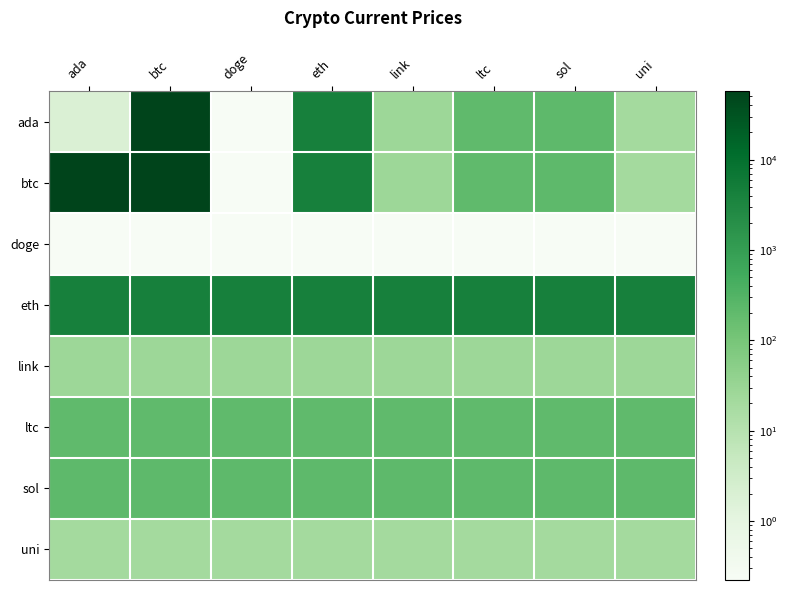

Reading left to right, extract all data points from this chart.

ada: ada=1.8	btc=57049.0	doge=0.2	eth=4180.3	link=26.9	ltc=210.8	sol=220.3	uni=21.5
btc: ada=57049.0	btc=57049.0	doge=0.2	eth=4180.3	link=26.9	ltc=210.8	sol=220.3	uni=21.5
doge: ada=0.2	btc=0.2	doge=0.2	eth=0.2	link=0.2	ltc=0.2	sol=0.2	uni=0.2
eth: ada=4180.3	btc=4180.3	doge=4180.3	eth=4180.3	link=4180.3	ltc=4180.3	sol=4180.3	uni=4180.3
link: ada=26.9	btc=26.9	doge=26.9	eth=26.9	link=26.9	ltc=26.9	sol=26.9	uni=26.9
ltc: ada=210.8	btc=210.8	doge=210.8	eth=210.8	link=210.8	ltc=210.8	sol=210.8	uni=210.8
sol: ada=220.3	btc=220.3	doge=220.3	eth=220.3	link=220.3	ltc=220.3	sol=220.3	uni=220.3
uni: ada=21.5	btc=21.5	doge=21.5	eth=21.5	link=21.5	ltc=21.5	sol=21.5	uni=21.5